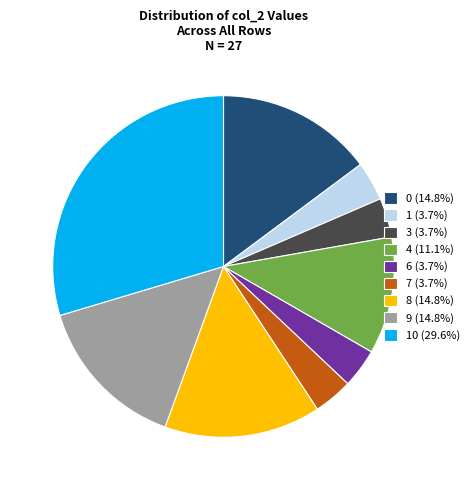

Approximately how many times larger is the value at 4 (11.1%) compared to 7 (3.7%)?

3.0